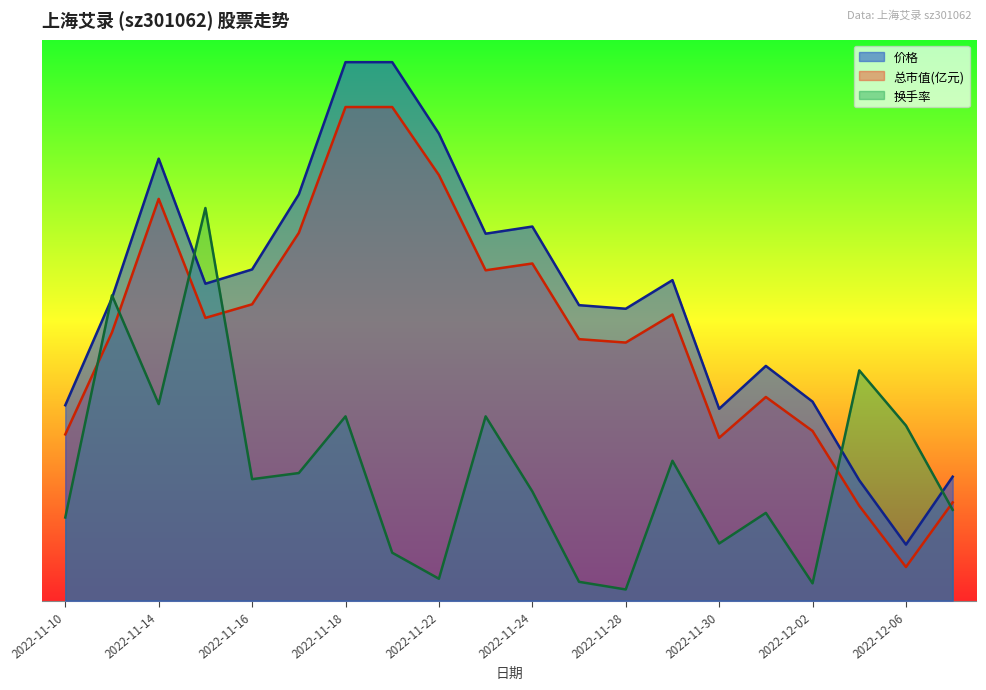

What are all the series names shown in the legend?

价格, 总市值(亿元), 换手率